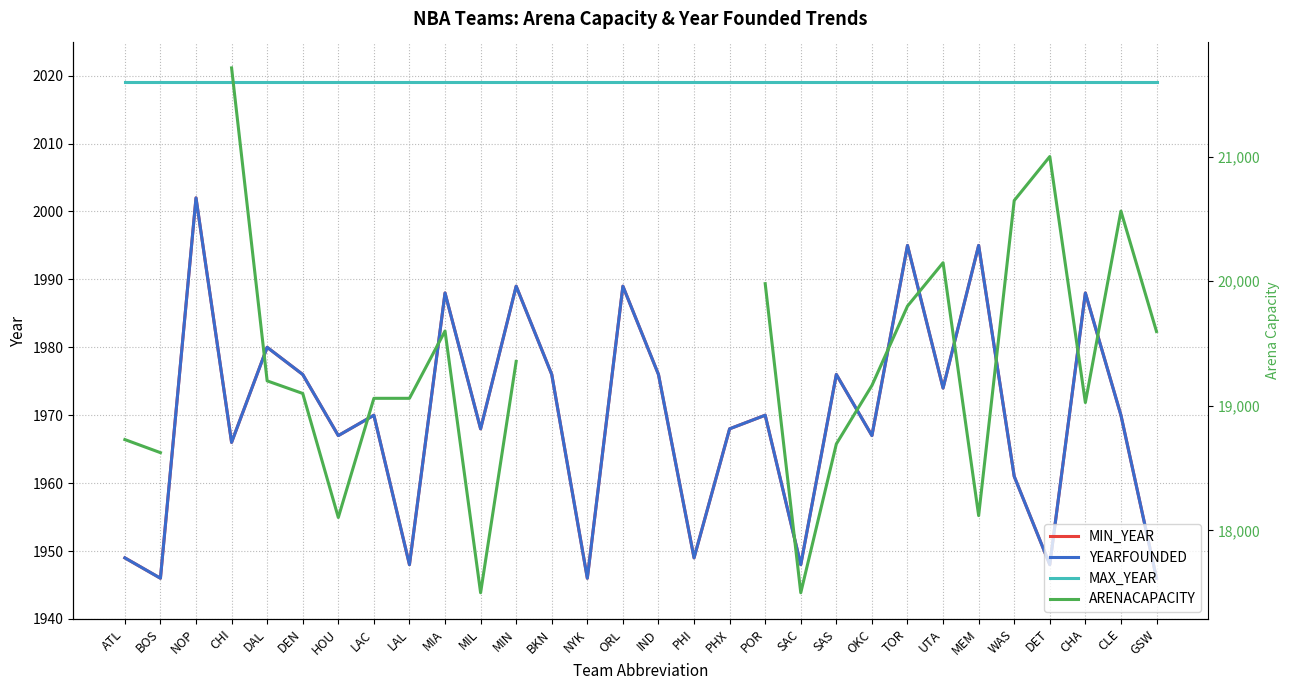

True or false: MAX_YEAR and YEARFOUNDED cross at least once.

False